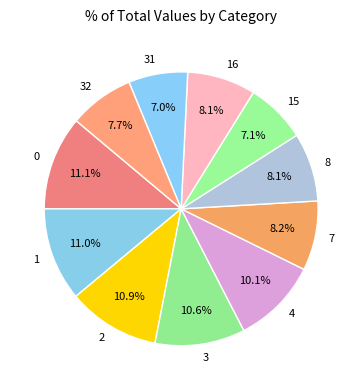

Is the sum of 31 and 0 greater than half?

No